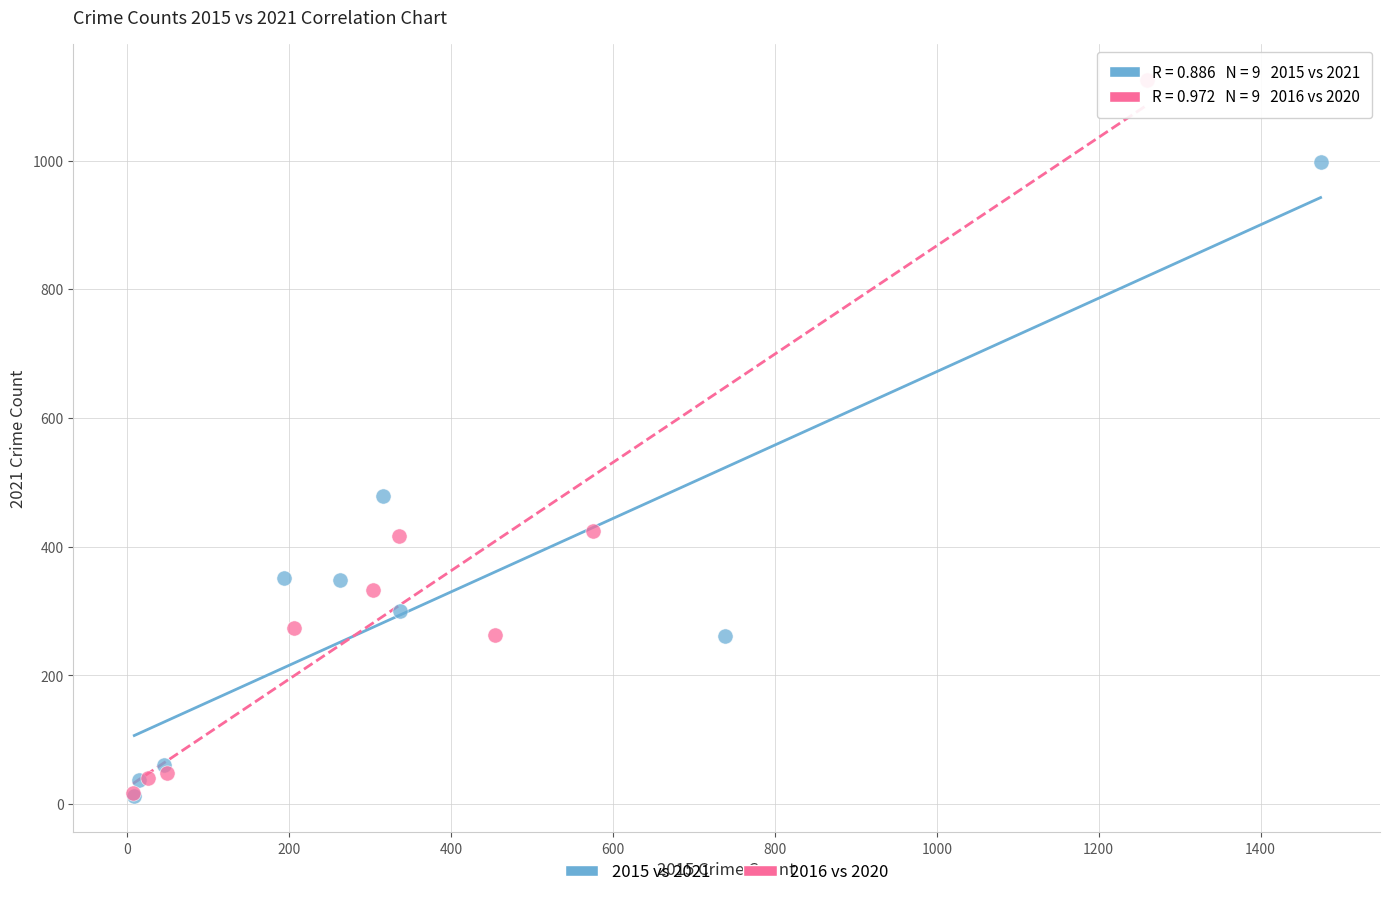

Which series reaches the maximum Y coordinate?

2016 vs 2020